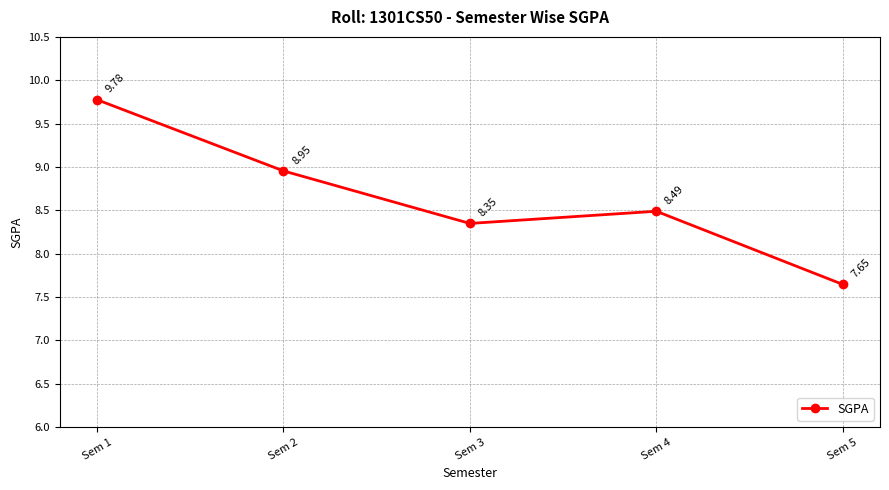

List the labels in order of value, smallest first.

Sem 5, Sem 3, Sem 4, Sem 2, Sem 1